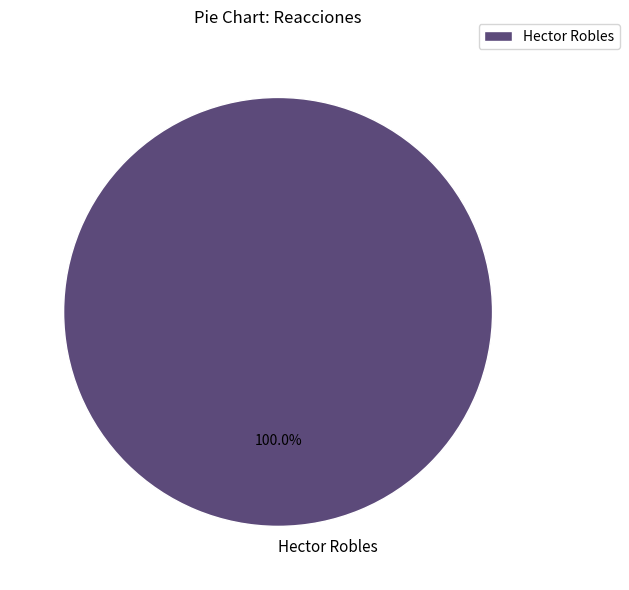

To the nearest percent, what portion does Hector Robles represent?

100%